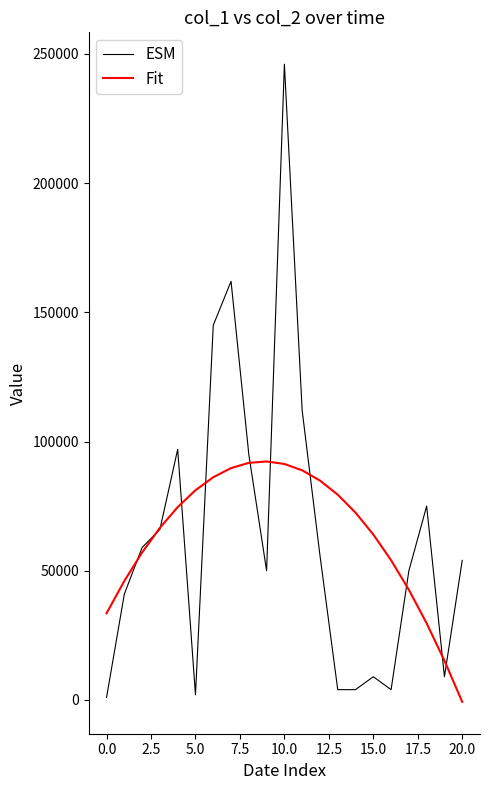

What are all the series names shown in the legend?

ESM, Fit